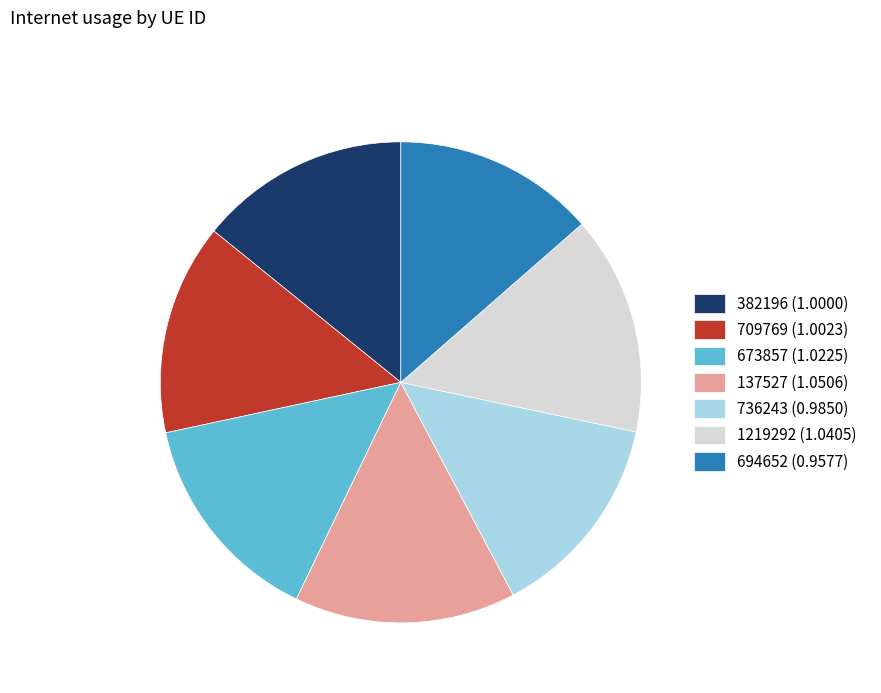

Do 1219292 (1.0405) and 673857 (1.0225) together represent more than half of the pie?

No